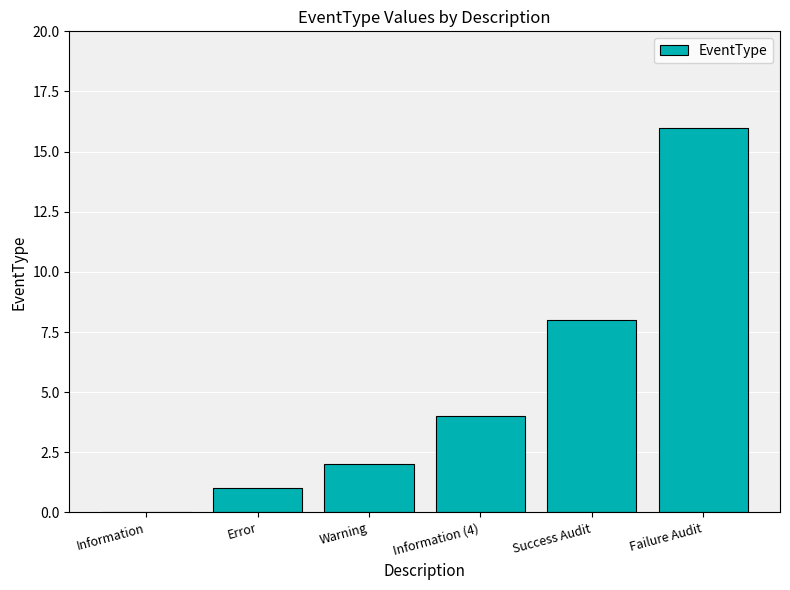

What is the change in value from Error to Failure Audit?

+15